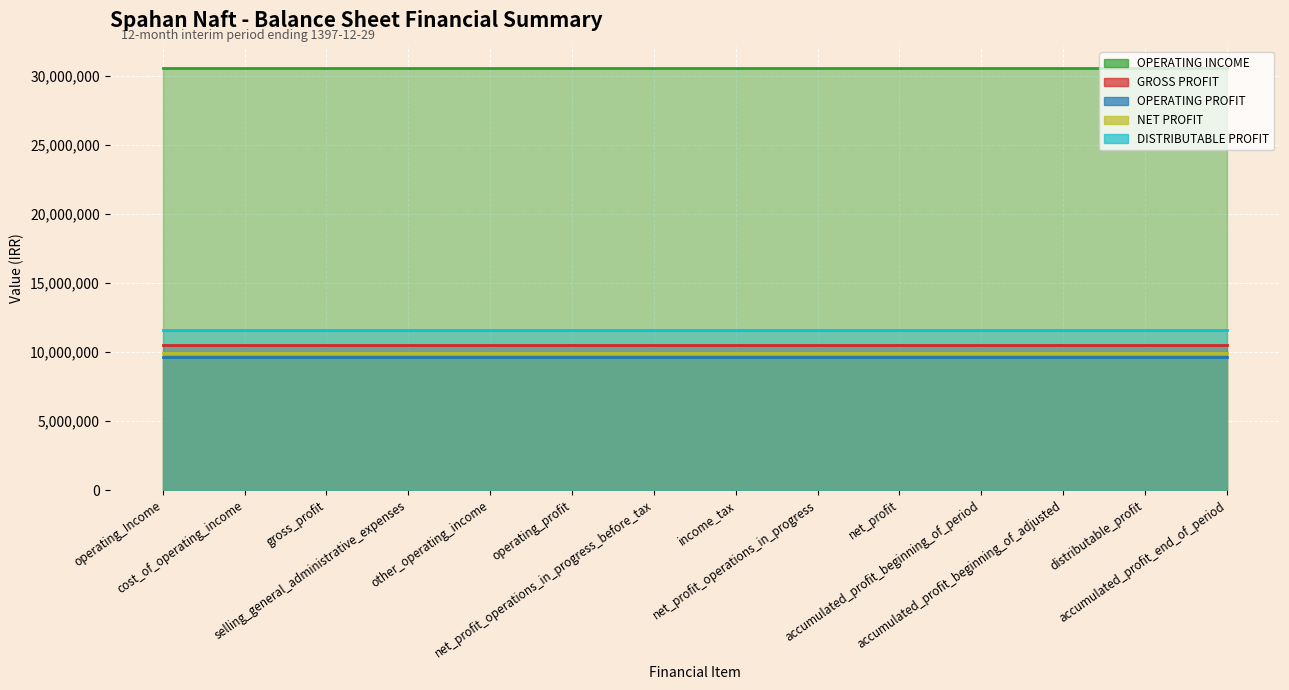

What is the difference between the highest and lowest values at net_profit_operations_in_progress?

20954341